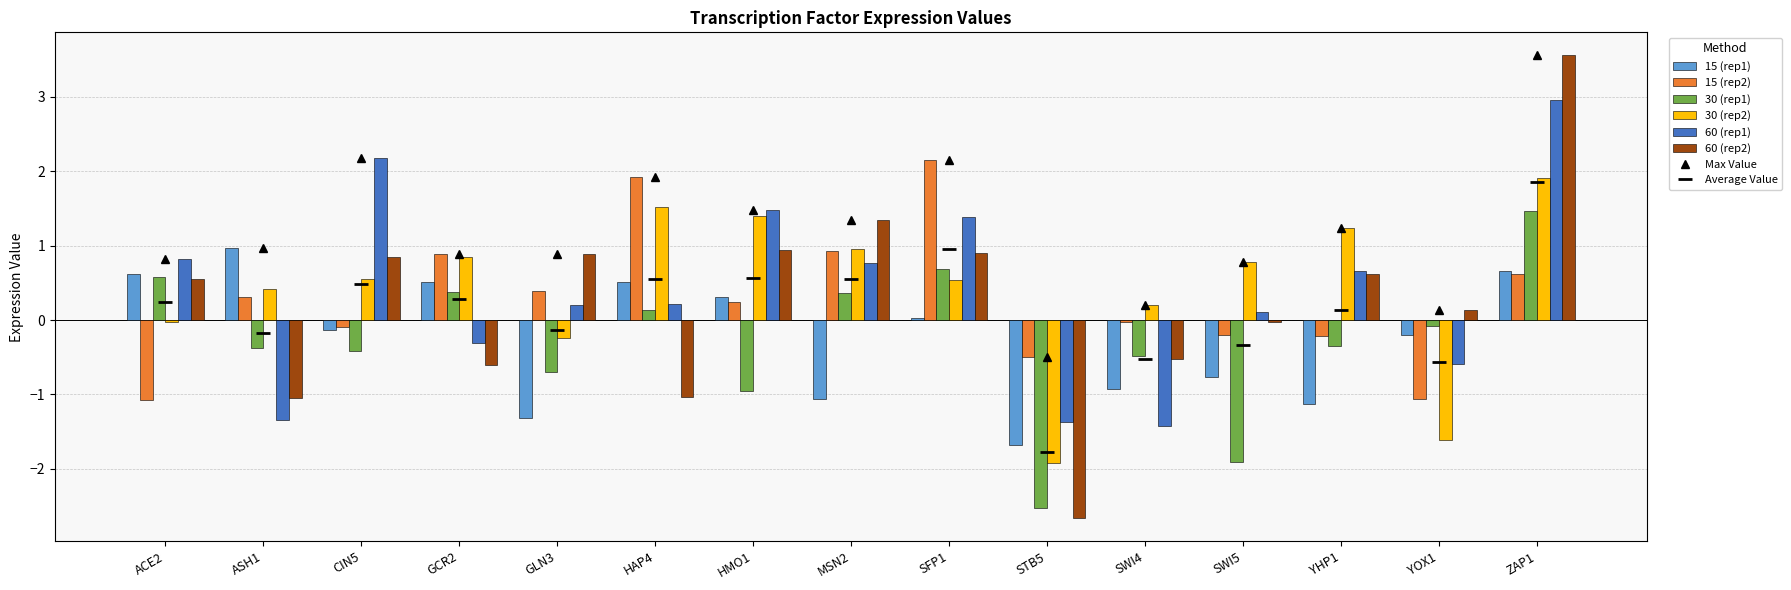

How many positive values does the 60 (rep2) series have?

9